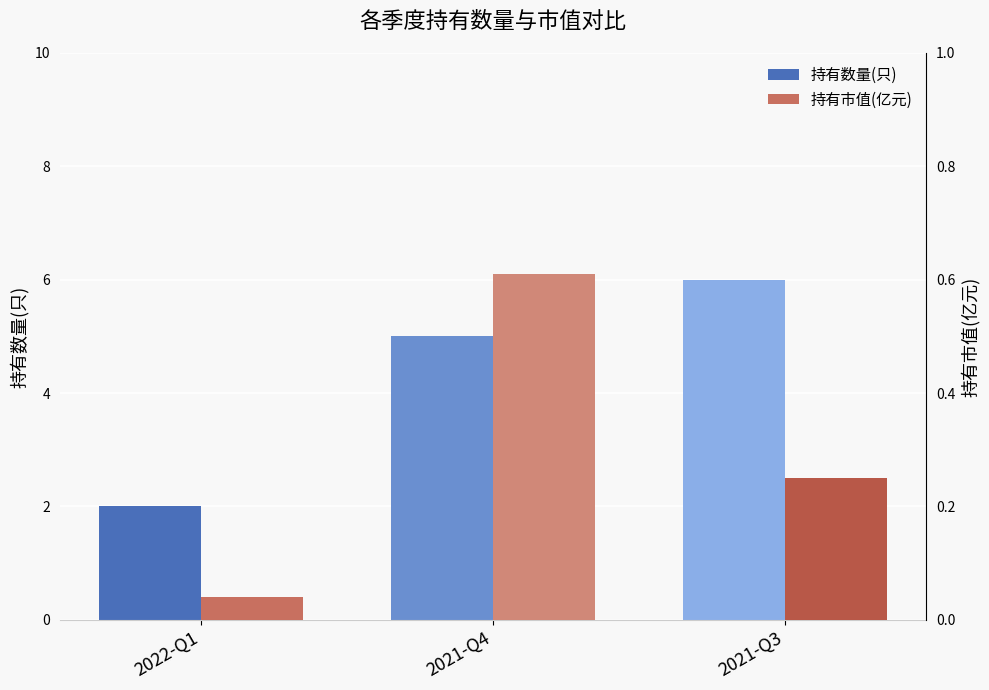

Count the number of categories in the chart.

3